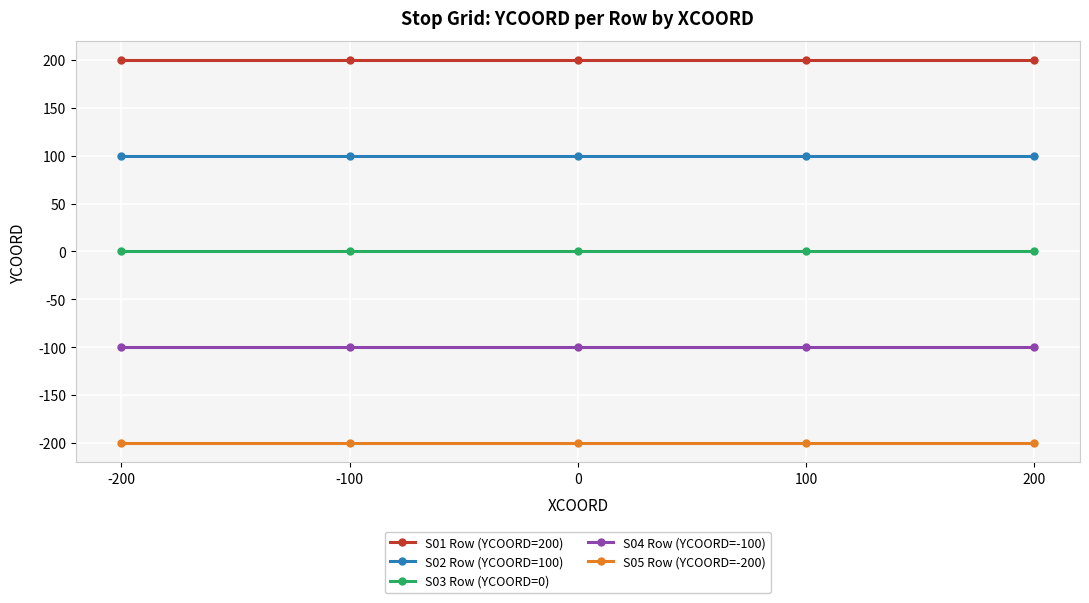

List the series in order of their peak value, highest first.

S01 Row (YCOORD=200), S02 Row (YCOORD=100), S03 Row (YCOORD=0), S04 Row (YCOORD=-100), S05 Row (YCOORD=-200)